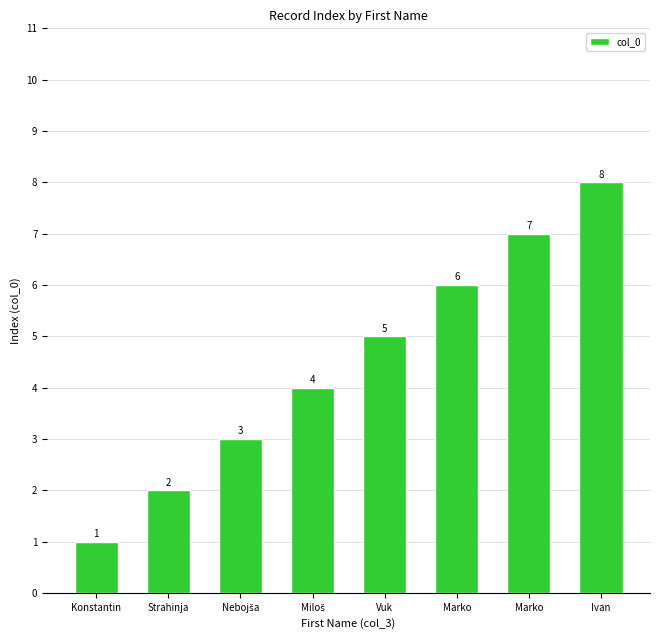

How many categories are shown in the chart?

8